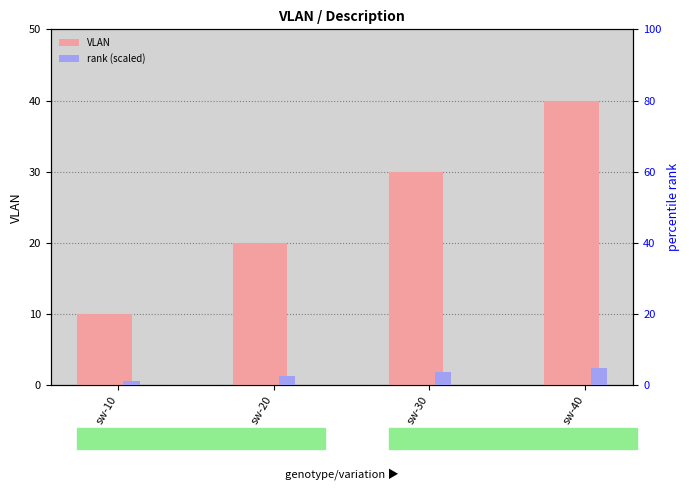

Reading left to right, what are all the values shown in this chart?

VLAN: 10.0	20.0	30.0	40.0
rank (scaled): 1.2	2.5	3.8	5.0